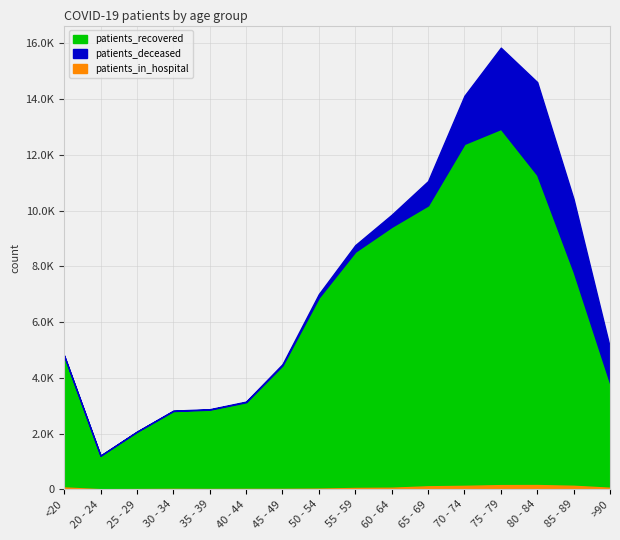

What position from the left is 70 - 74?

12